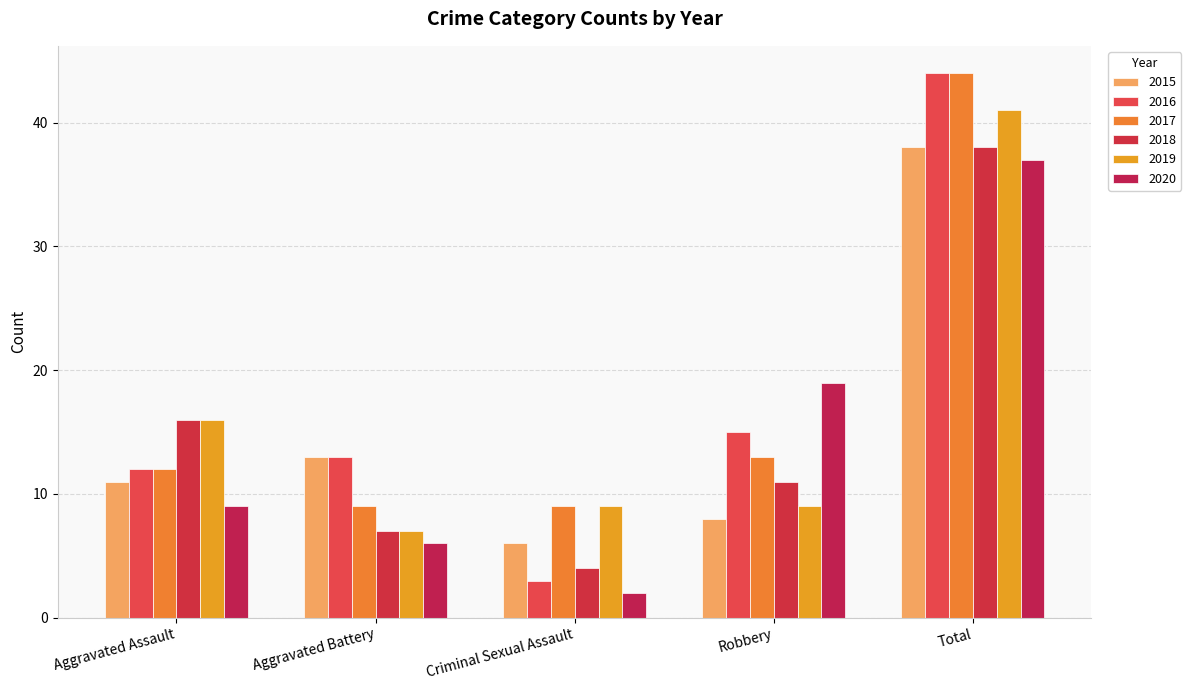

At which label does 2017 reach its peak?

Total